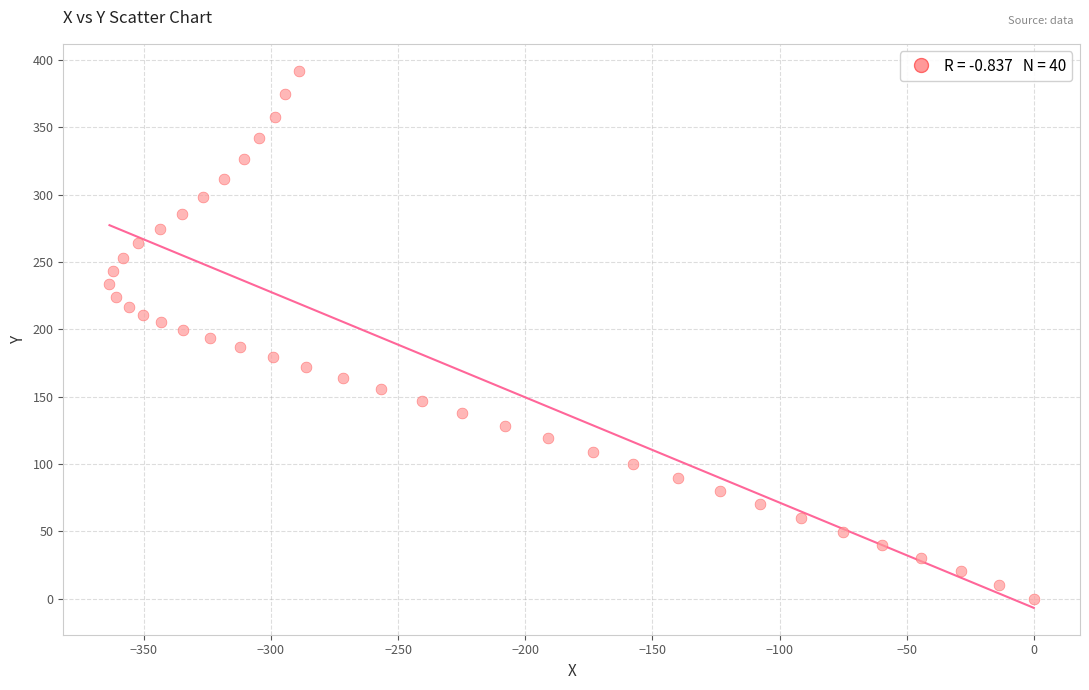

What is the range of Y values (max minus min)?

391.9